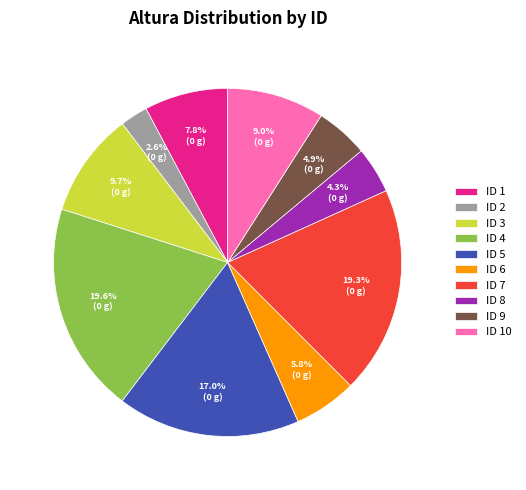

Combined, what portion of the pie is ID 1 and ID 10?

16.8%